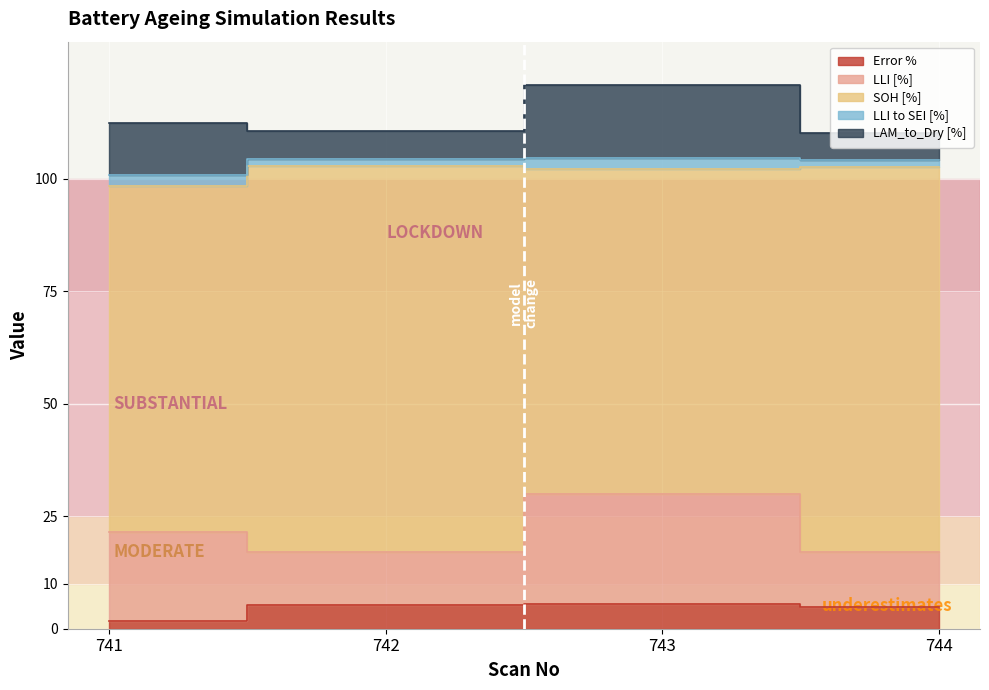

Reading right to left, what are all the values shown in this chart?

Error %: 744=4.9	743=5.4	742=5.2	741=1.7
LLI [%]: 744=12.1	743=24.6	742=11.9	741=19.9
SOH [%]: 744=85.5	743=72.1	742=85.9	741=76.8
LLI to SEI [%]: 744=1.6	743=2.6	742=1.5	741=2.5
LAM_to_Dry [%]: 744=6.0	743=16.1	742=6.2	741=11.6